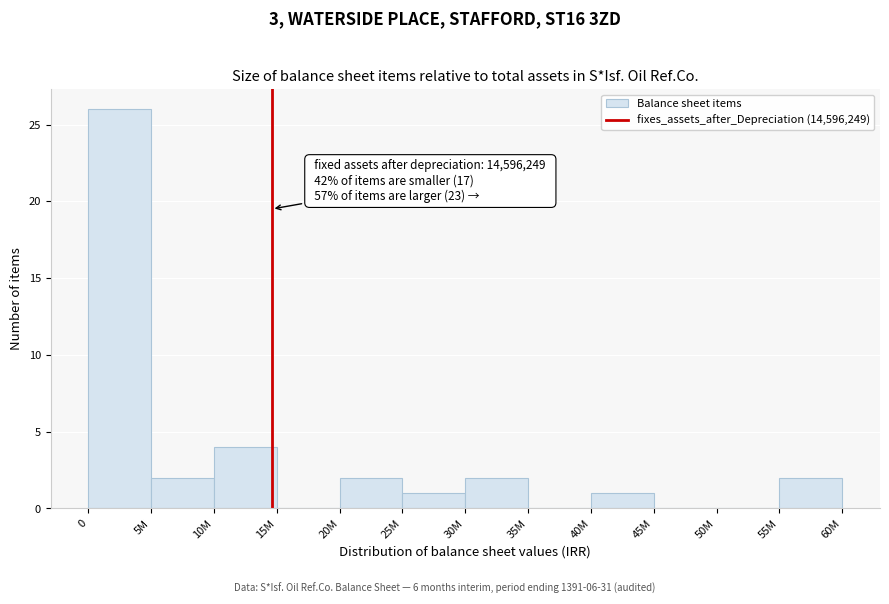

Reading left to right, extract all data points from this chart.

0=26	5M=2	10M=4	15M=0	20M=2	25M=1	30M=2	35M=0	40M=1	45M=0	50M=0	55M=2